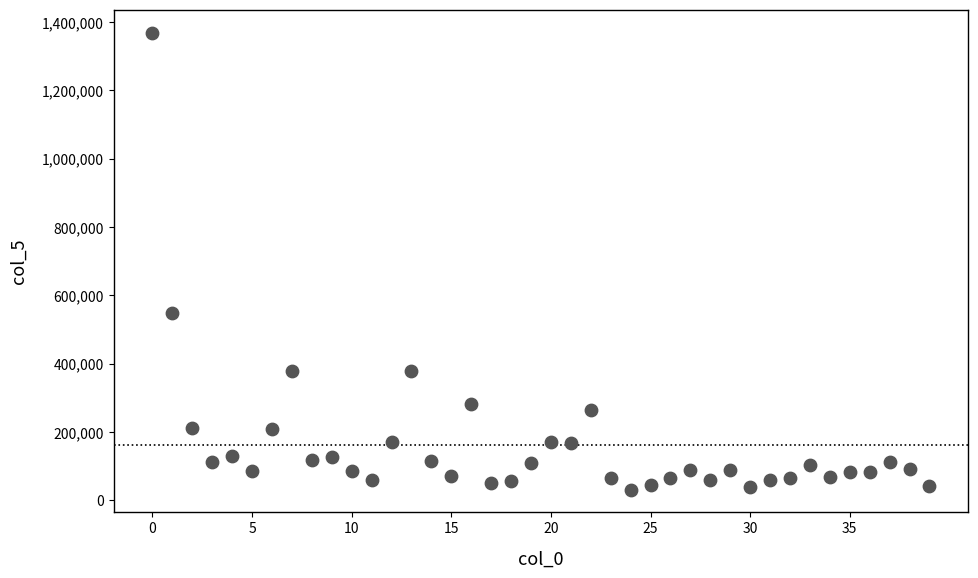

What is the range of Y values (max minus min)?

1337860.7